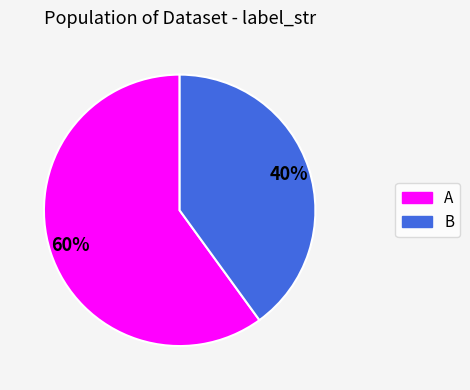

Combined, do A and B account for over 50%?

Yes